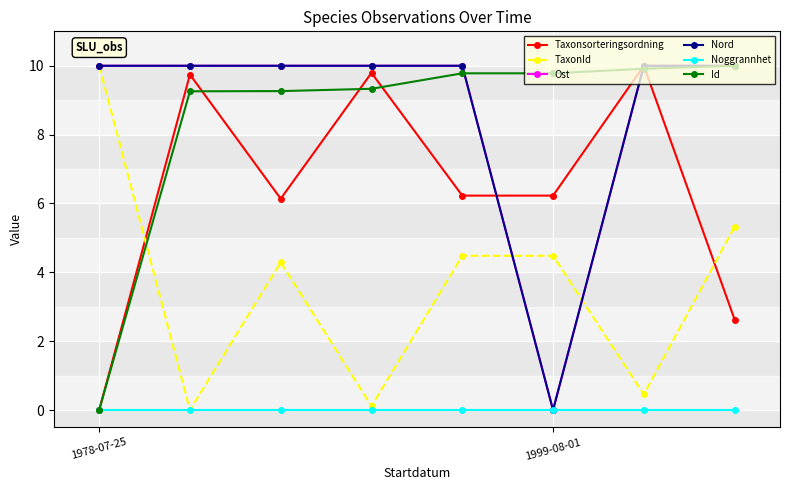

At which category is the sum across all series the highest?

4